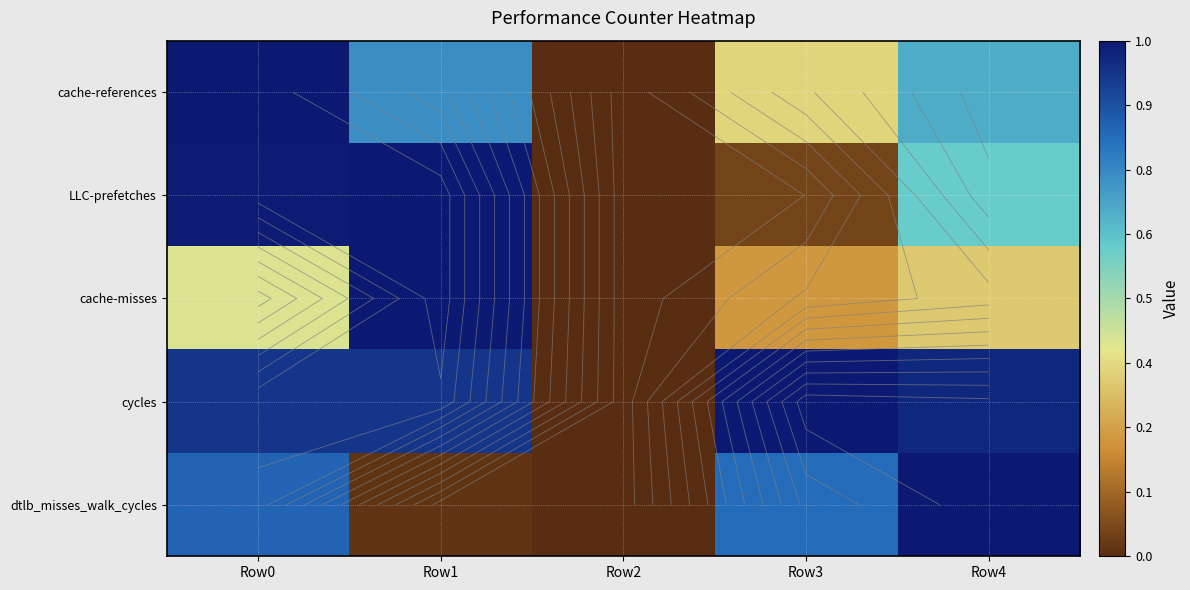

How many series are shown in this chart?

5